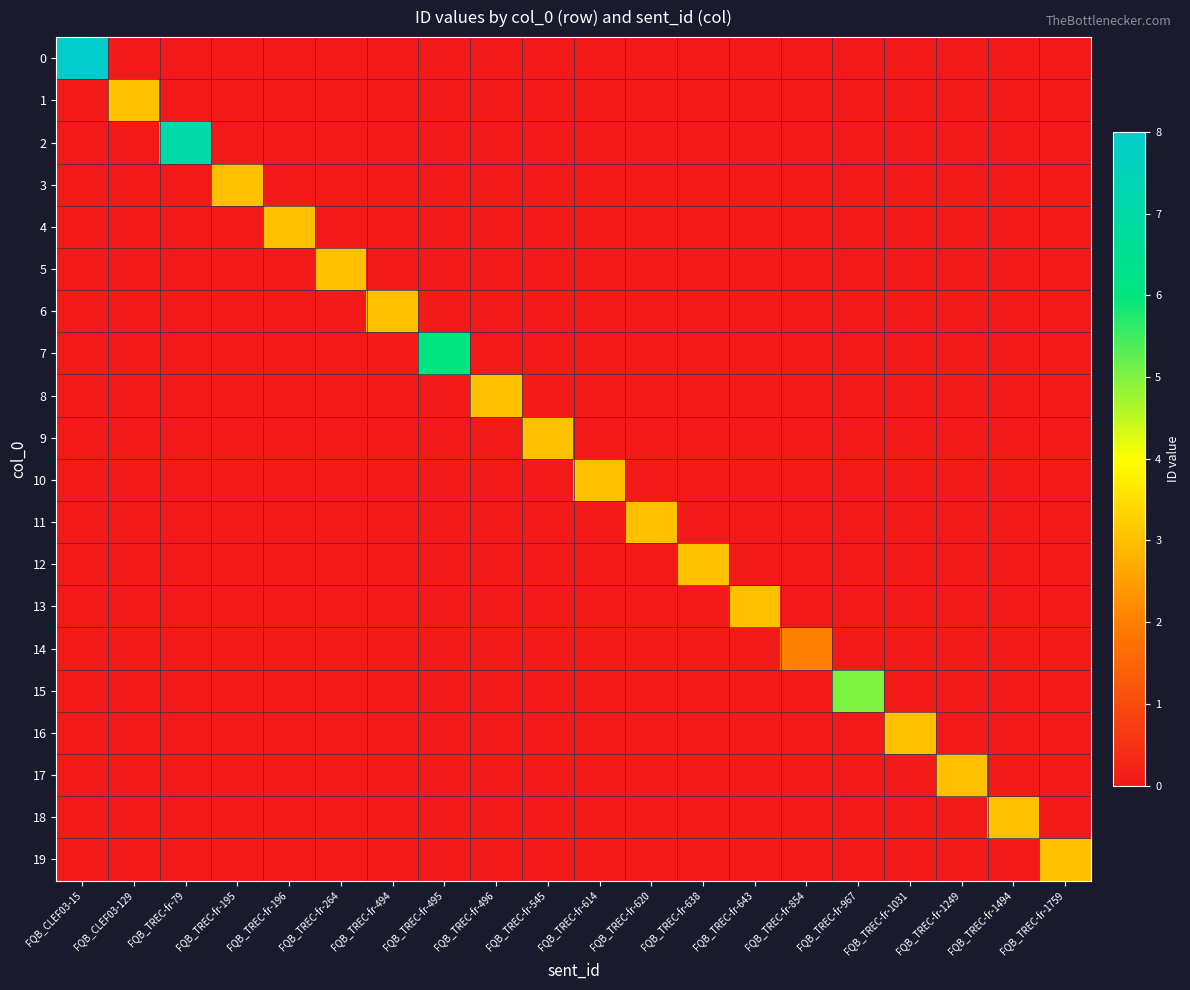

What is the spread (max minus min) of values at FQB_TREC-fr-494?

3